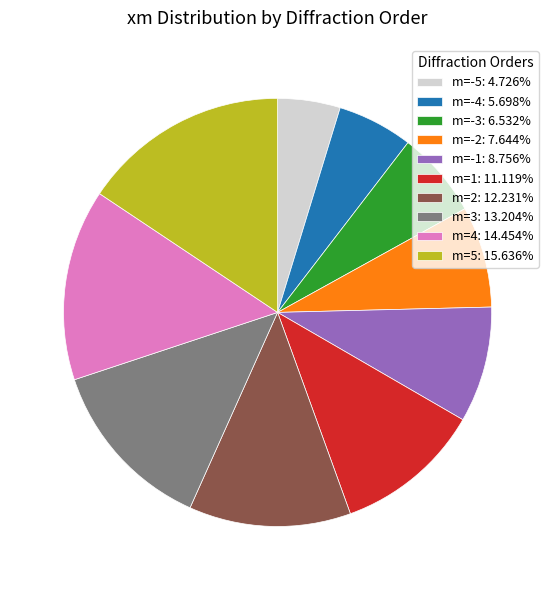

Approximately how many times larger is the value at m=4: 14.454% compared to m=-4: 5.698%?

2.5